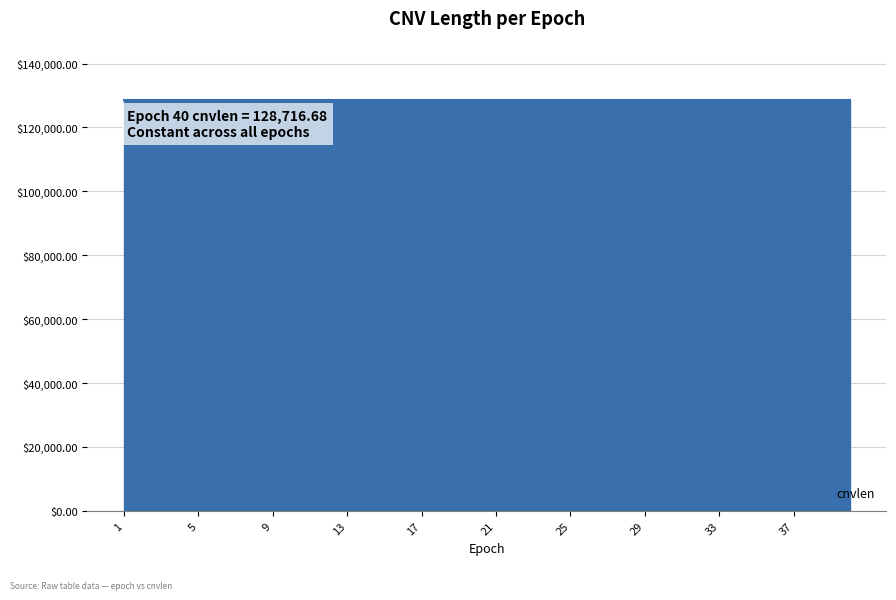

True or false: cnvlen has a value of 128716.7 at 16.

True